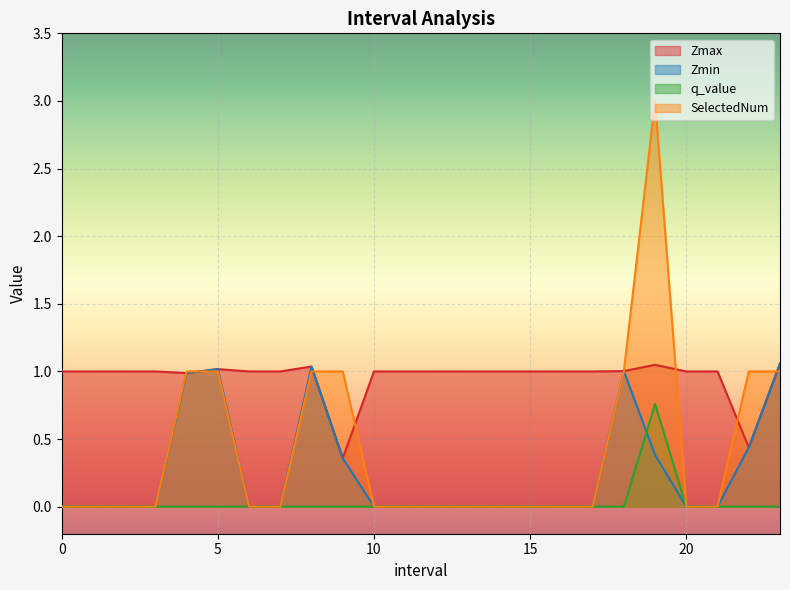

What is the difference between the maximum and minimum values in the q_value series?

0.8